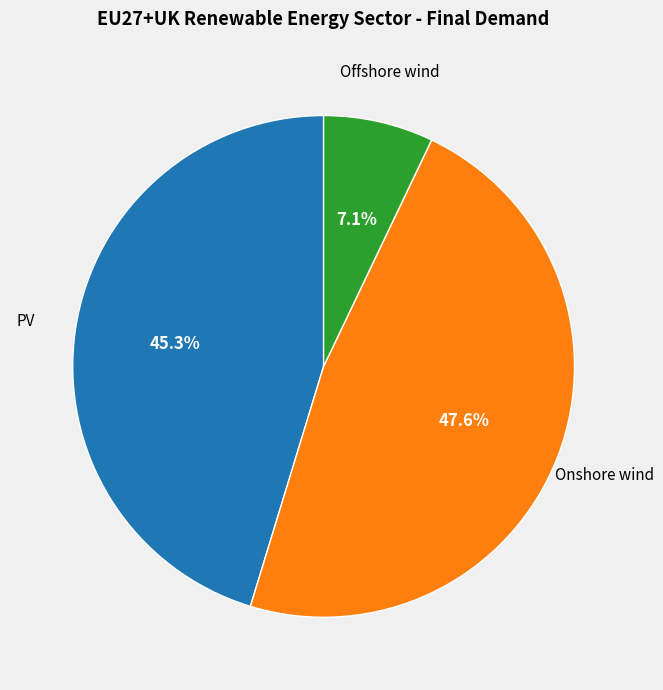

Is there any slice that represents more than half of the pie?

No